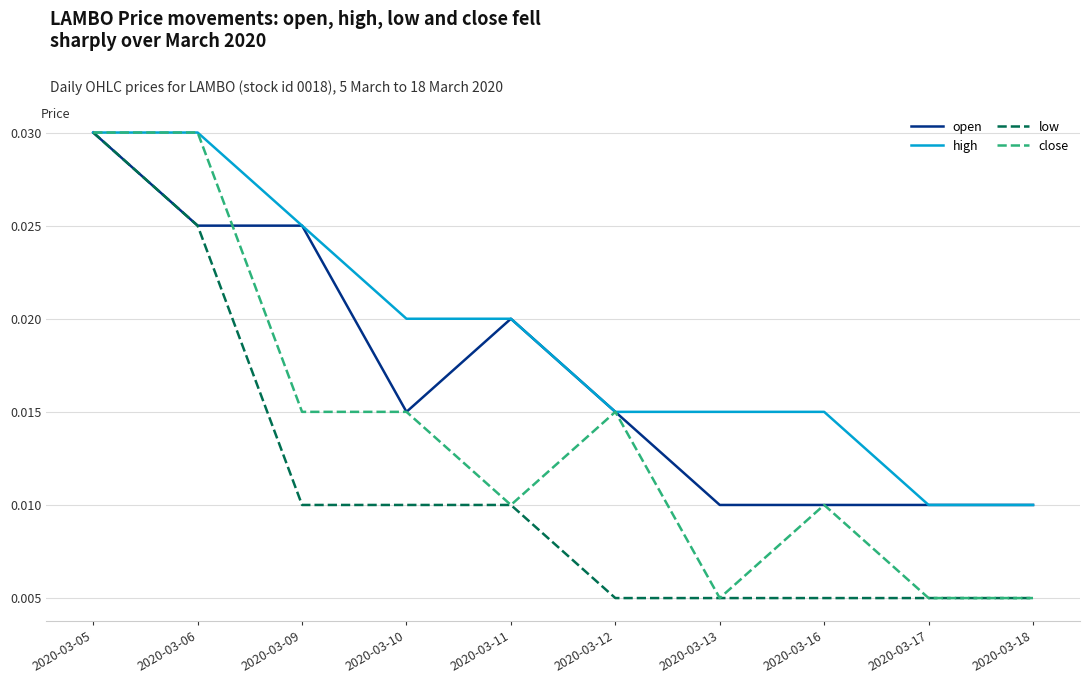

What are all the series names shown in the legend?

open, high, low, close